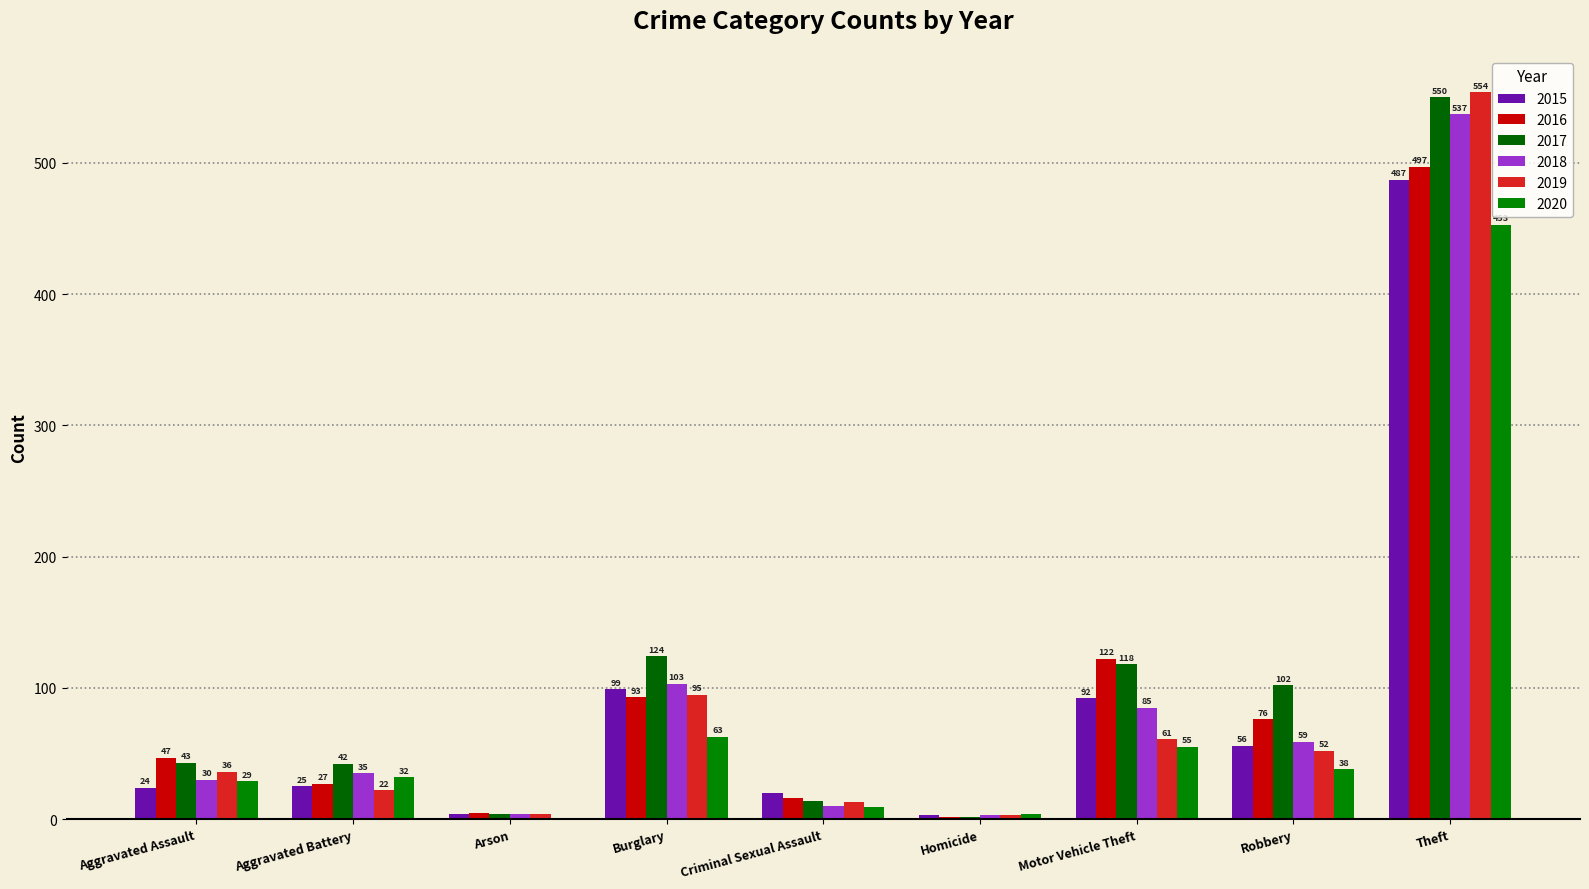

What is the difference between the maximum and minimum values in the 2018 series?

534